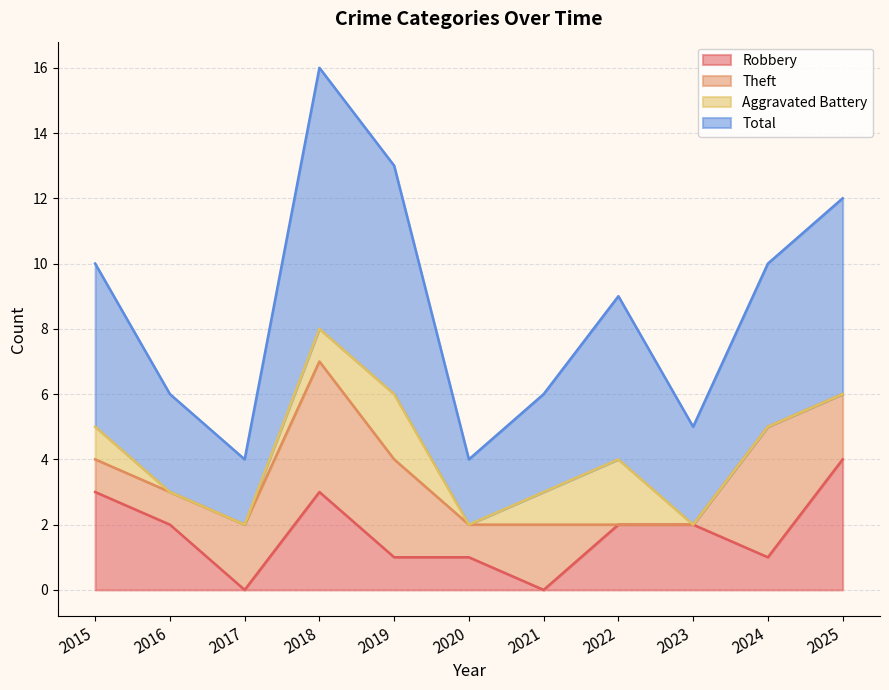

What is the highest value of the Robbery series?

4